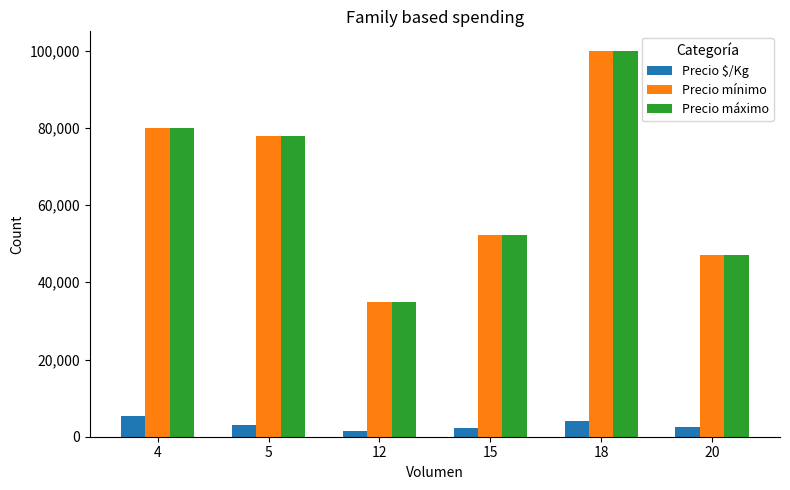

What is the minimum value for Precio máximo?

35000.0